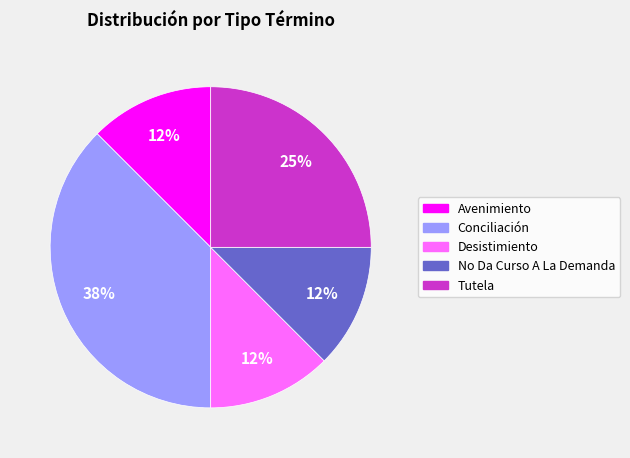

To the nearest percent, what is the average slice percentage?

20%